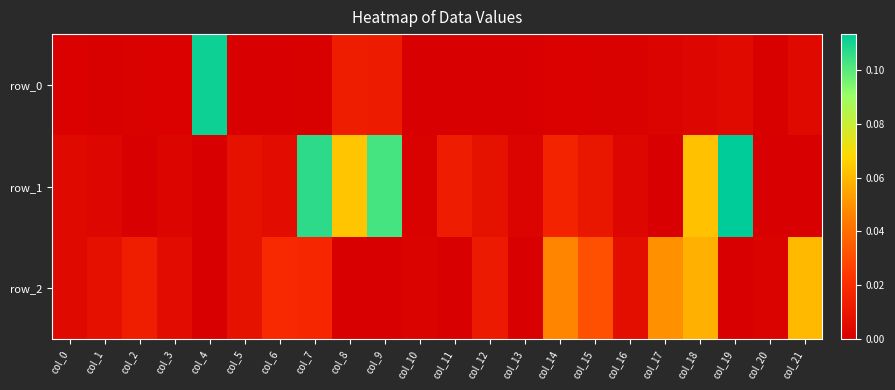

At how many categories does at least one series exceed 0?

22